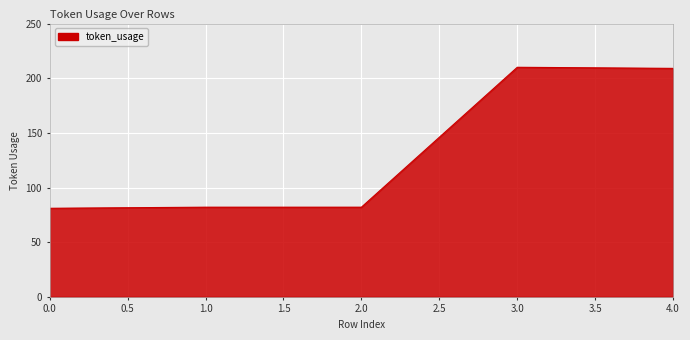

Reading left to right, extract all data points from this chart.

81	82	82	210	209